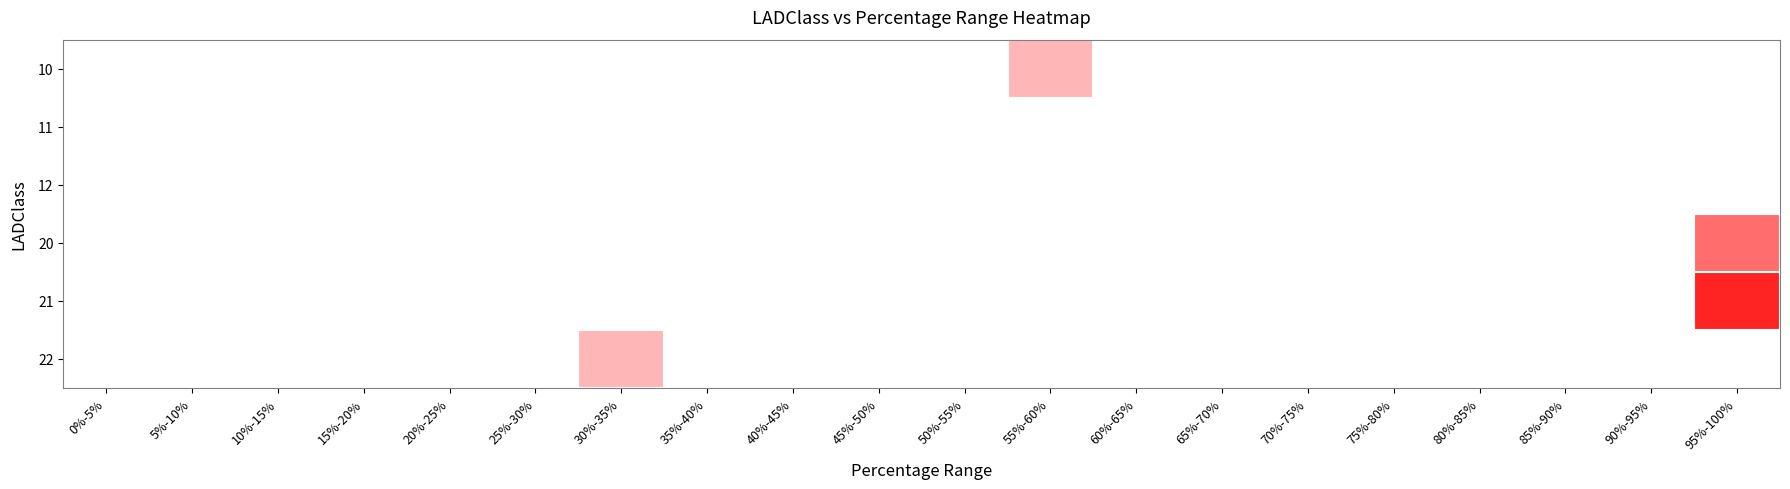

At how many categories does at least one series exceed 0?

3